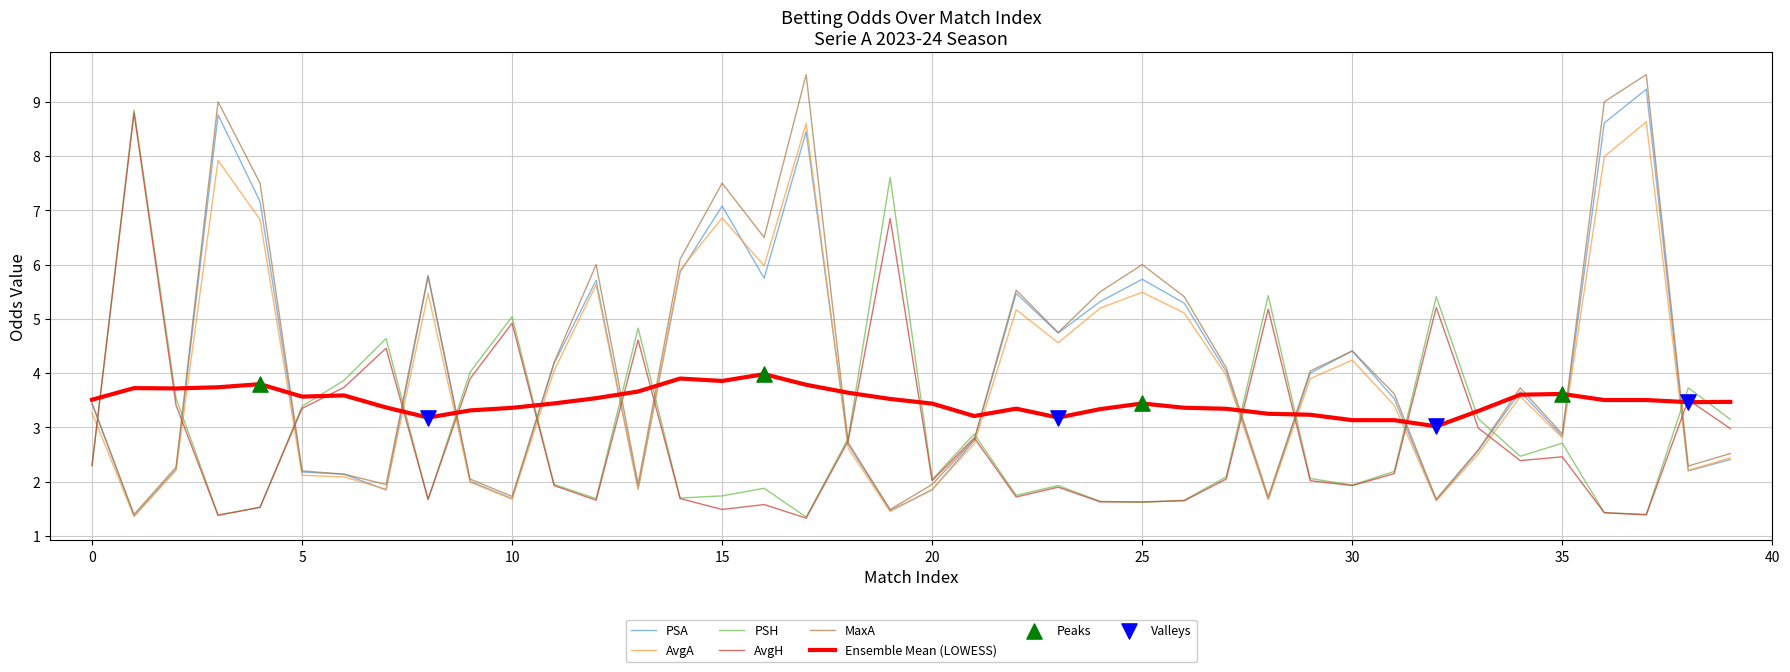

Which series has the widest spread of values?

MaxA